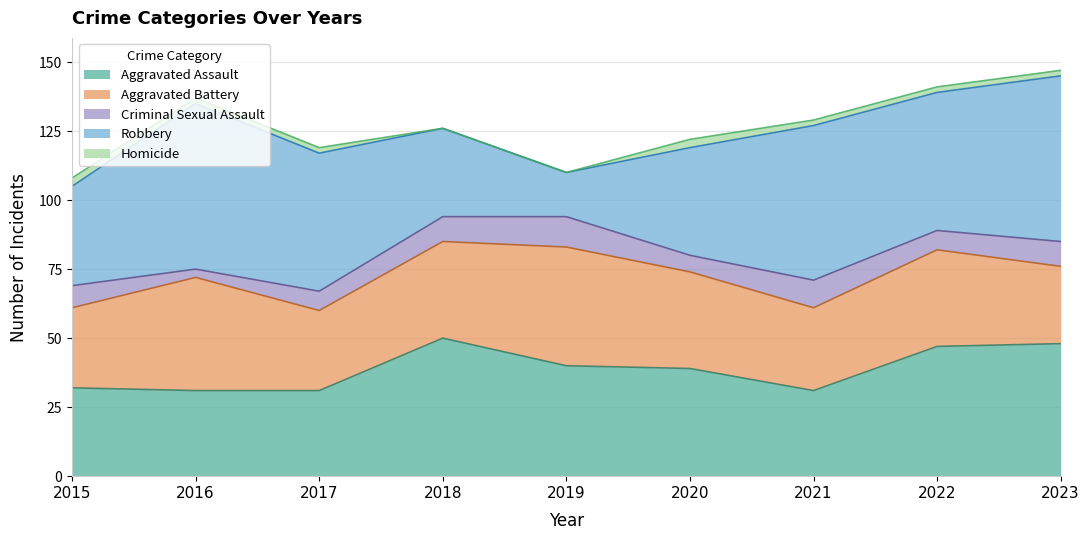

At how many categories does at least one series exceed 7?

9